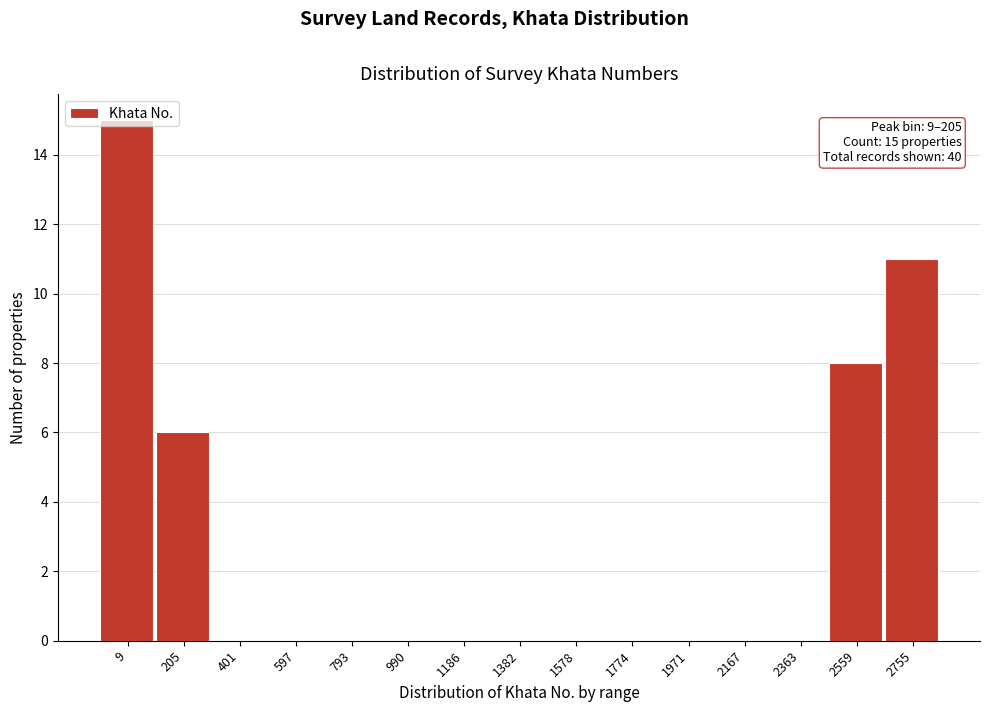

What is the sum of all values?

40